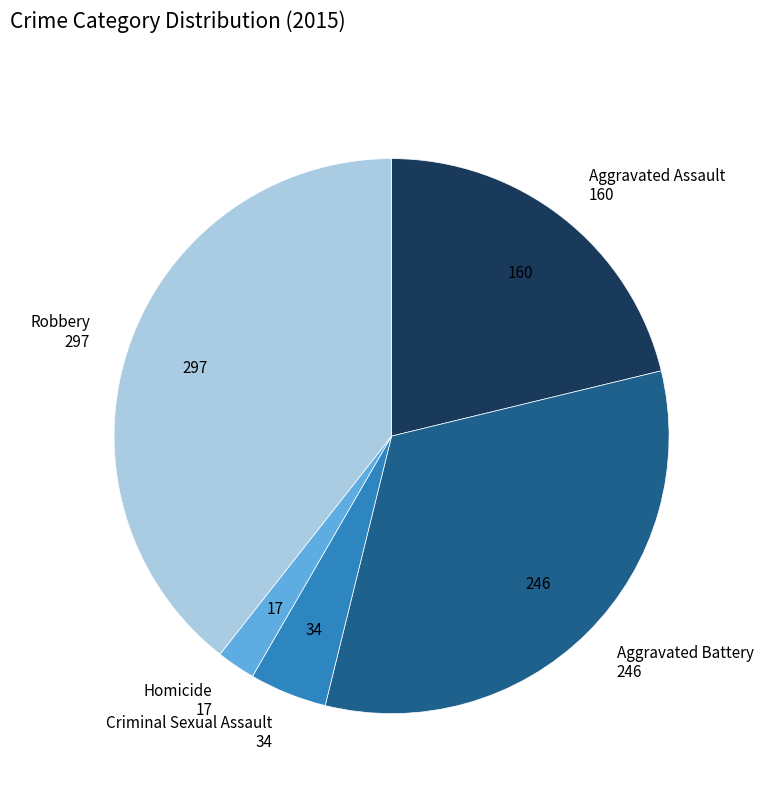

Is there a majority slice in this chart?

No